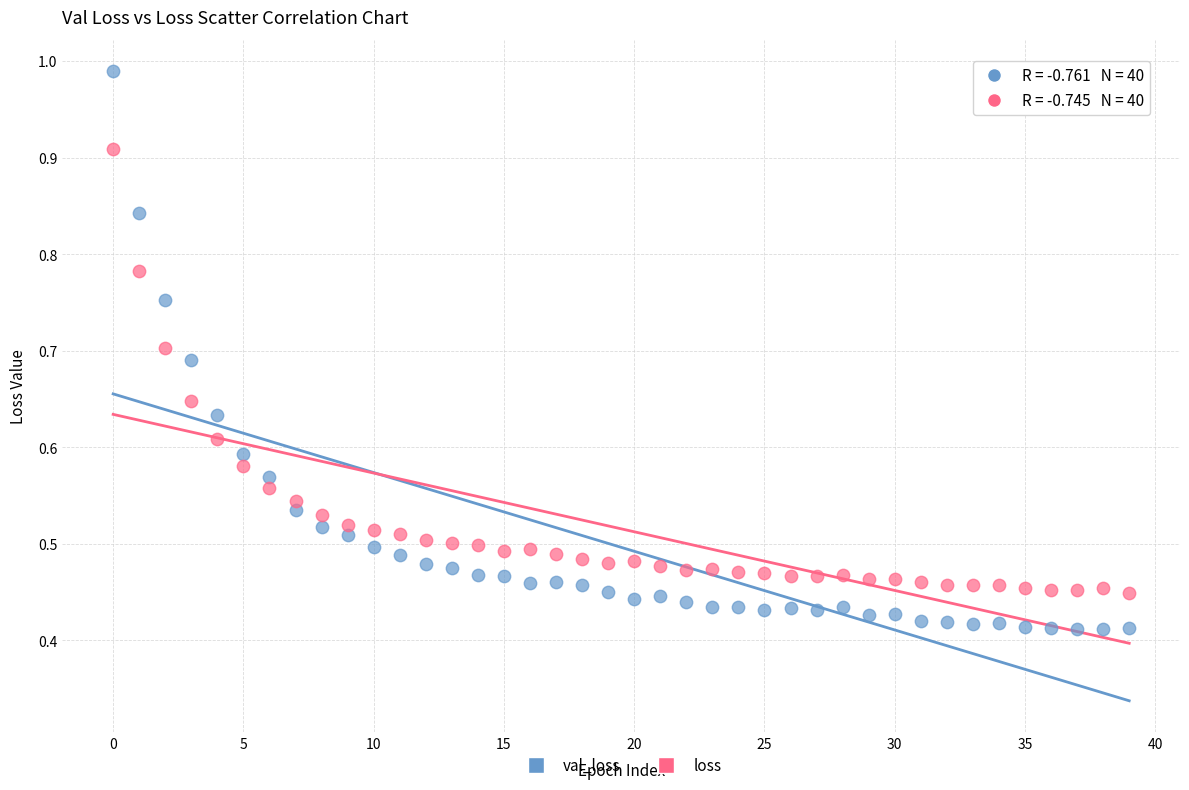

Which series contains the lowest Y value?

val_loss